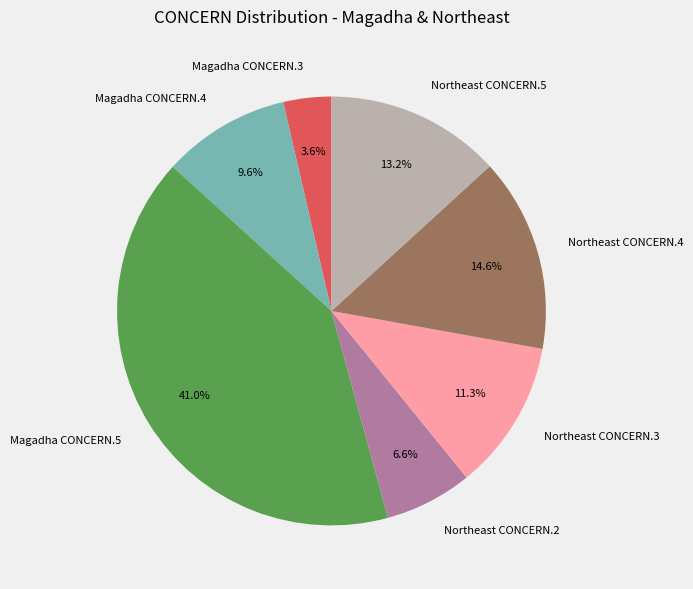

Is the sum of Magadha CONCERN.4 and Northeast CONCERN.3 greater than half?

No